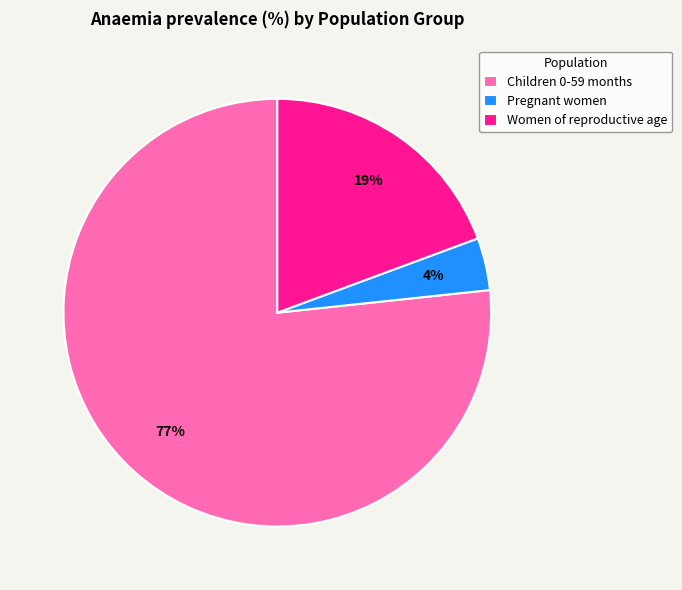

How many slices are in this pie chart?

3